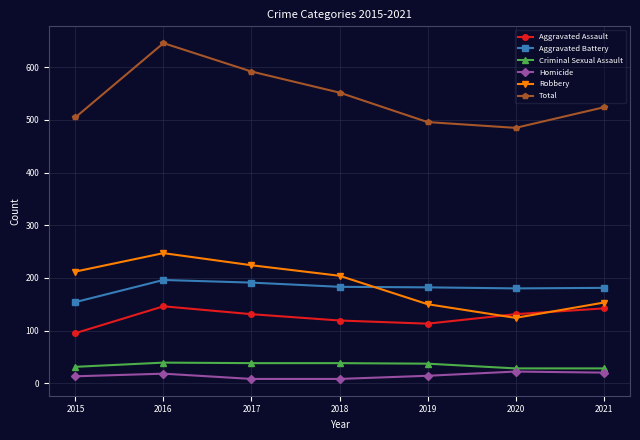

What is the difference between the highest and lowest values at 2016?

628